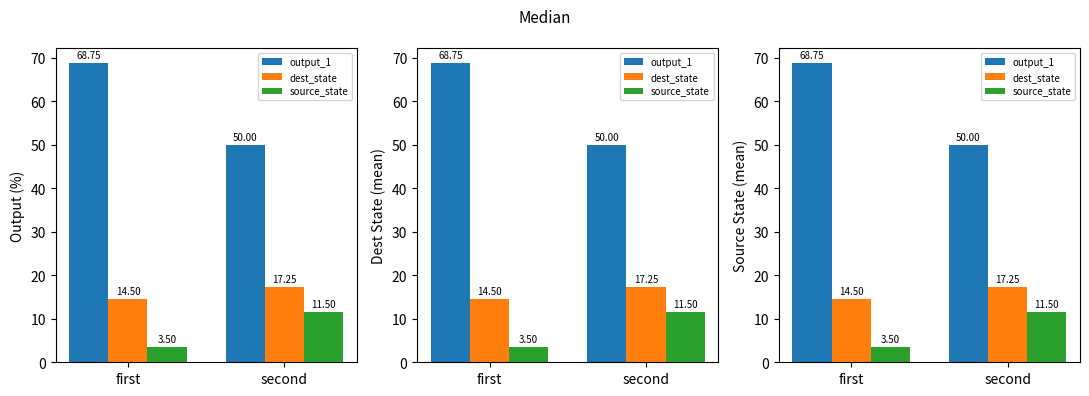

Reading left to right, extract all data points from this chart.

output_1: first=68.8	second=50.0
dest_state: first=14.5	second=17.2
source_state: first=3.5	second=11.5